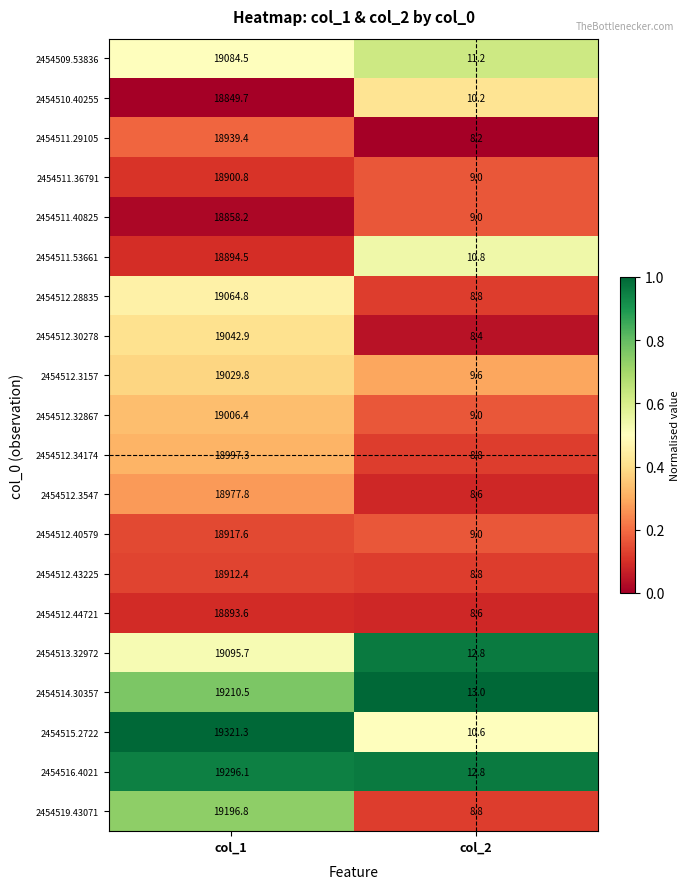

The value of 2454515.2722 at col_1 is 31399.0. True or false?

False